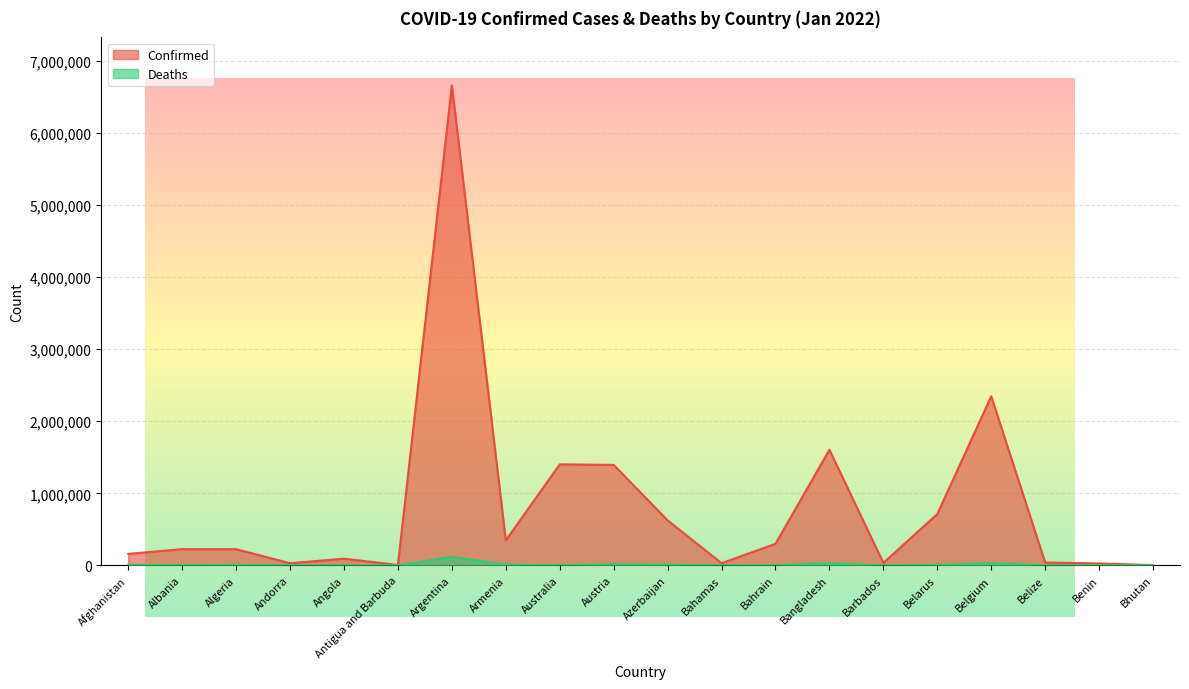

Where is Confirmed nearest to the value 3333795?

Belgium